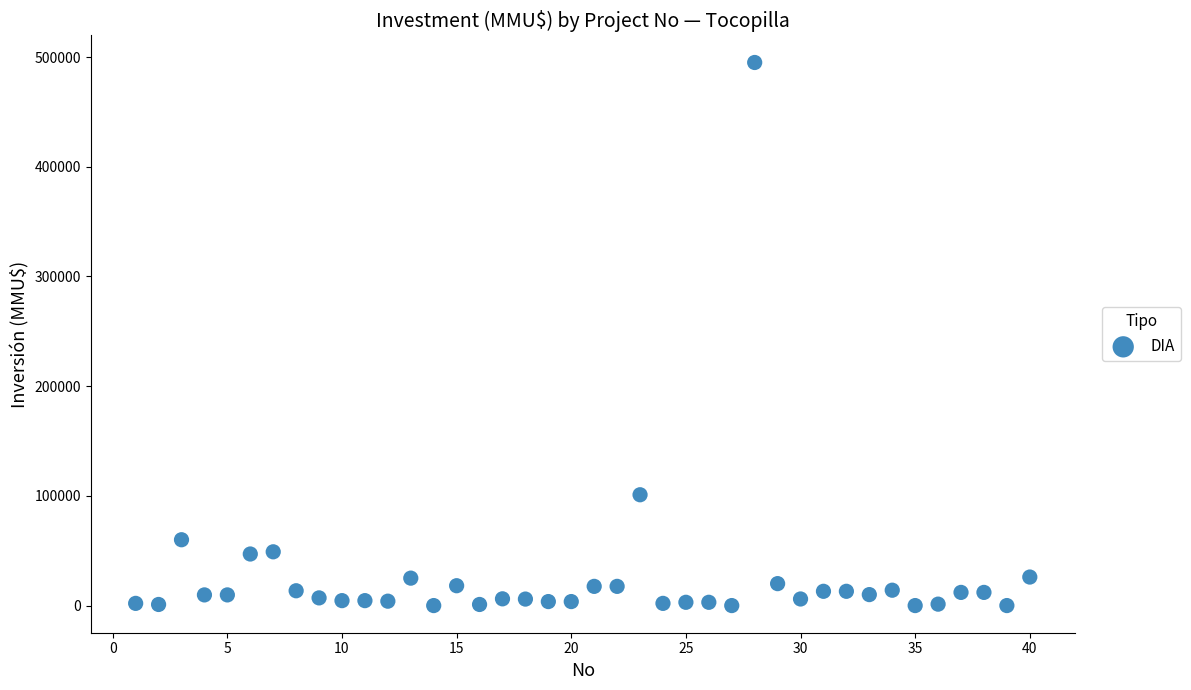

What Y value in the scatter plot is closest to 247500?

101000